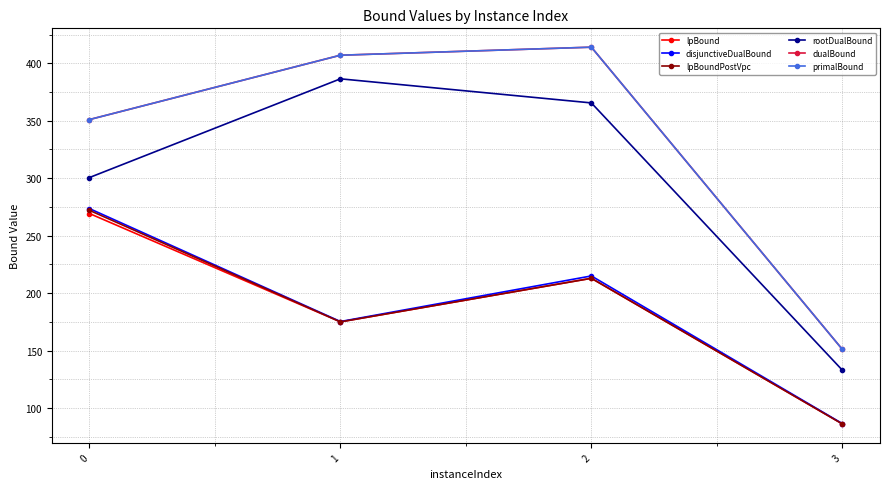

Does the chart display data point markers on the line(s)?

Yes